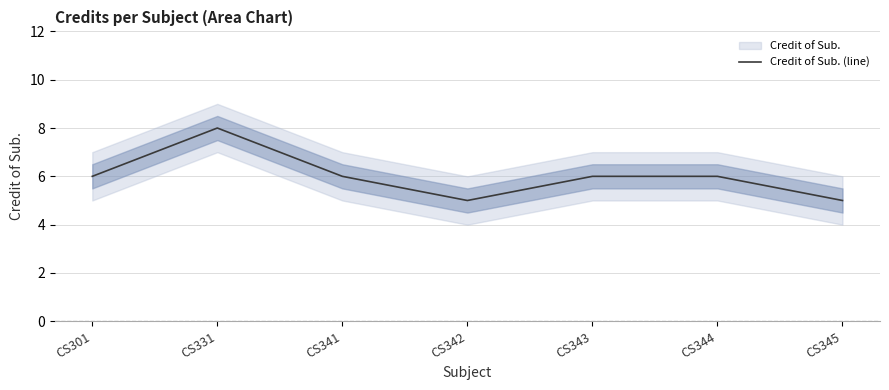

How many values exceed 6?

1